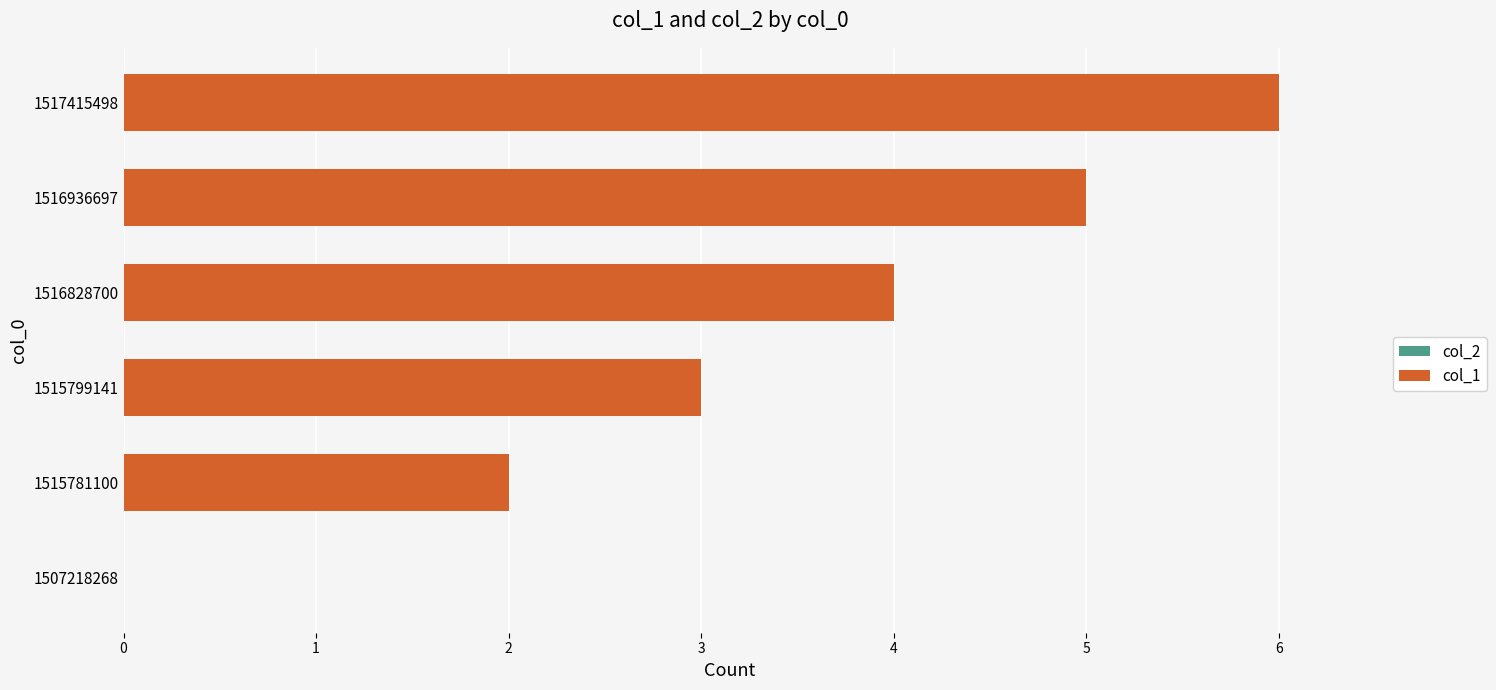

What is the sum of the values at 1507218268 and 1517415498?

6